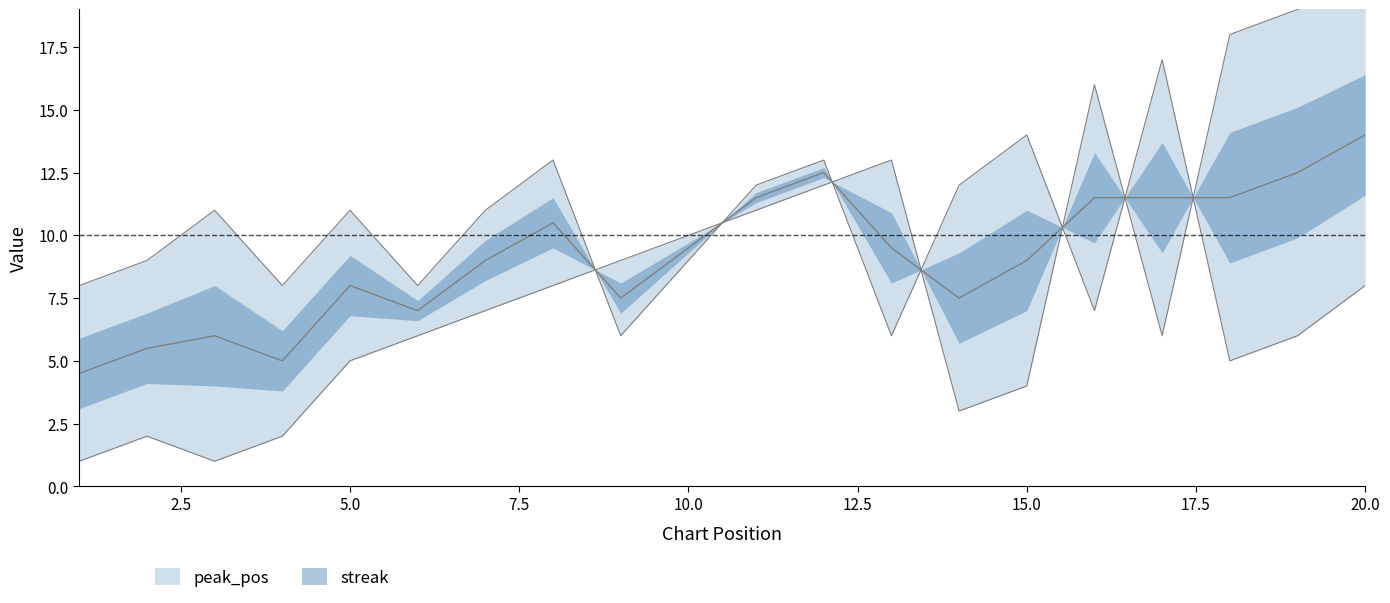

Is the value of streak at 17 greater than the value of peak_pos at 10?

Yes